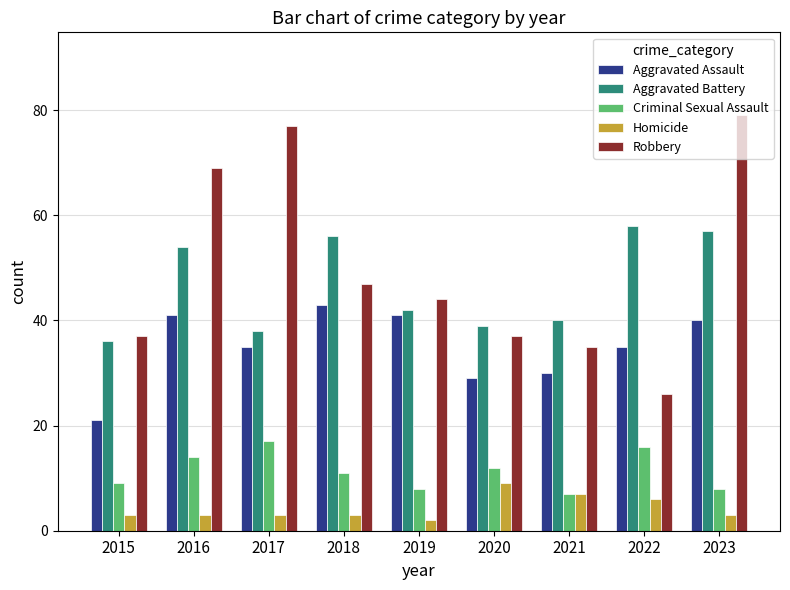

Is it true that Robbery equals 66 at 2015?

False